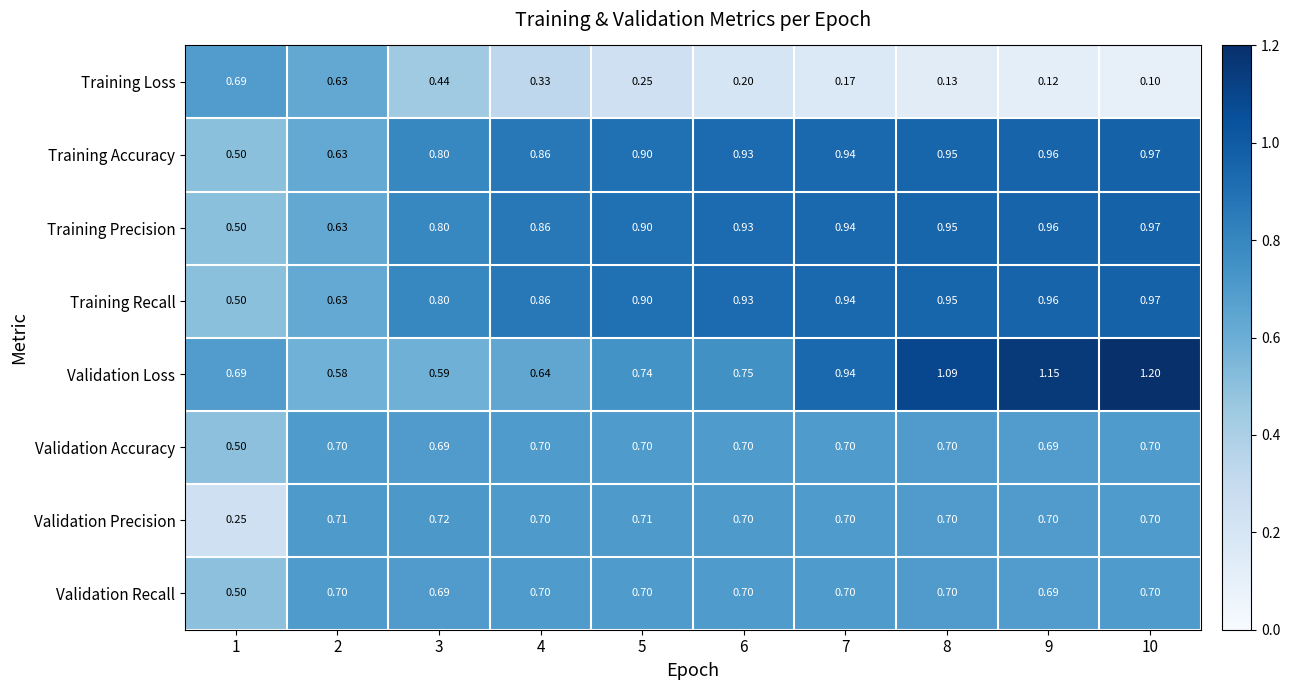

Which series has the widest spread of values?

Validation Loss